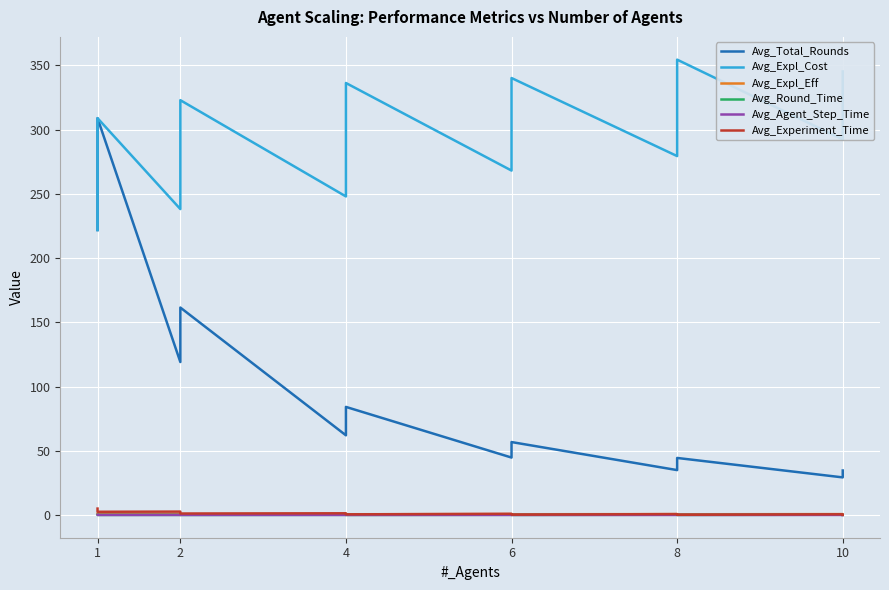

True or false: Avg_Agent_Step_Time and Avg_Experiment_Time intersect in this chart.

False